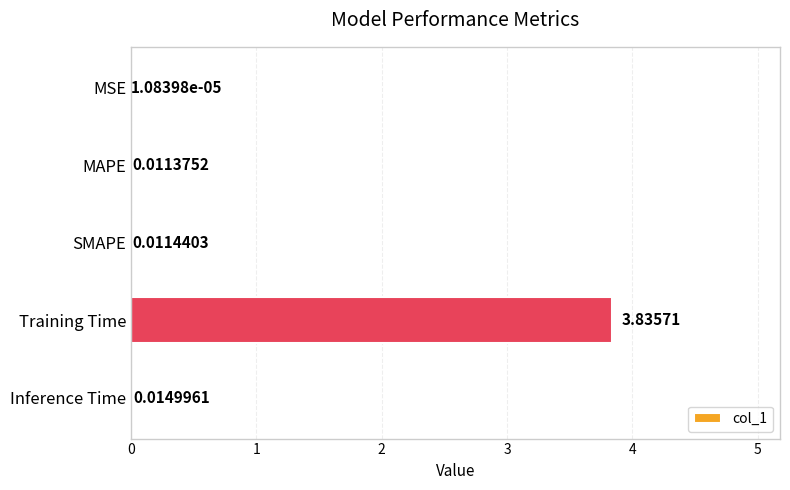

Between MAPE and MSE, which is larger?

MAPE